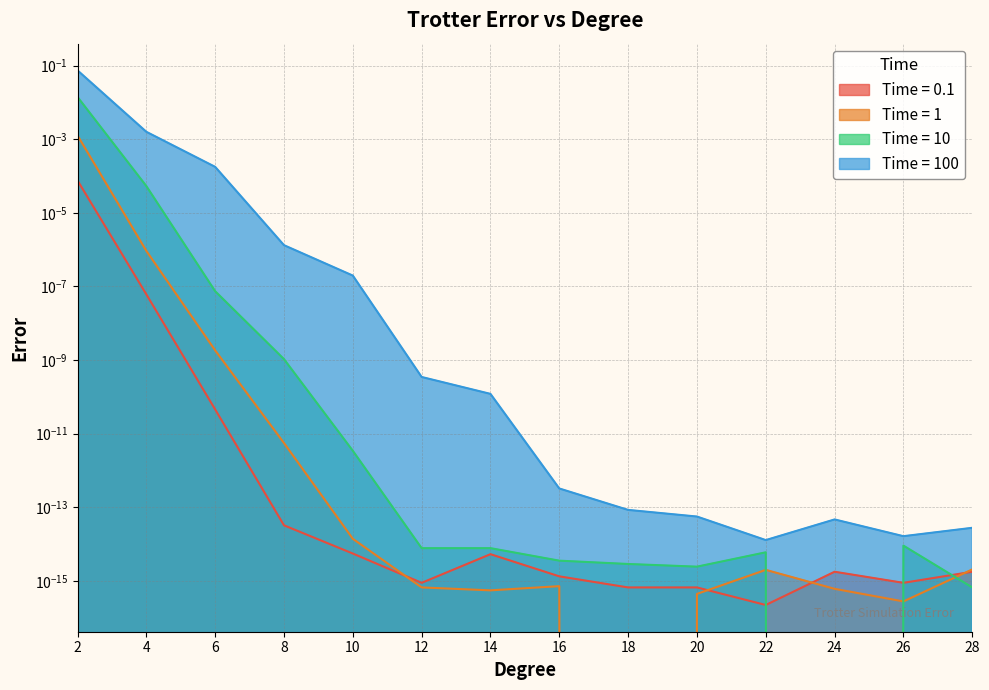

True or false: Time = 1 and Time = 100 intersect in this chart.

False